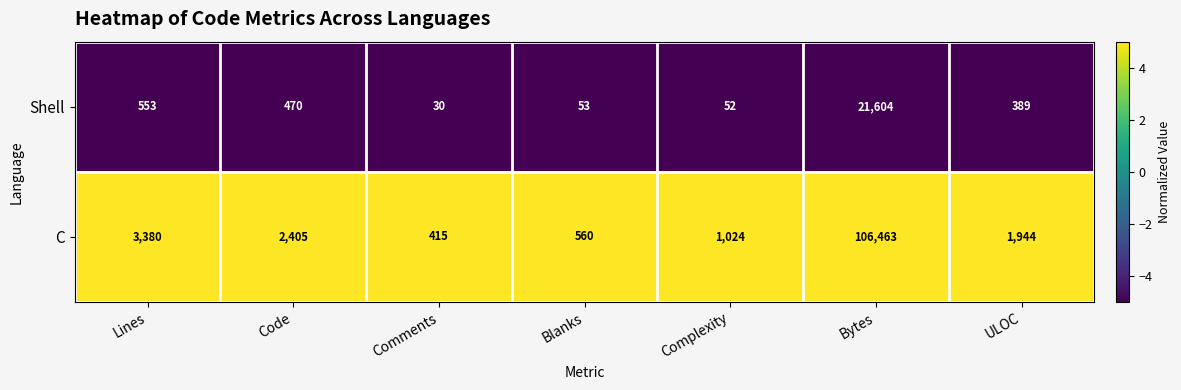

Where is C nearest to the value 53439?

Lines